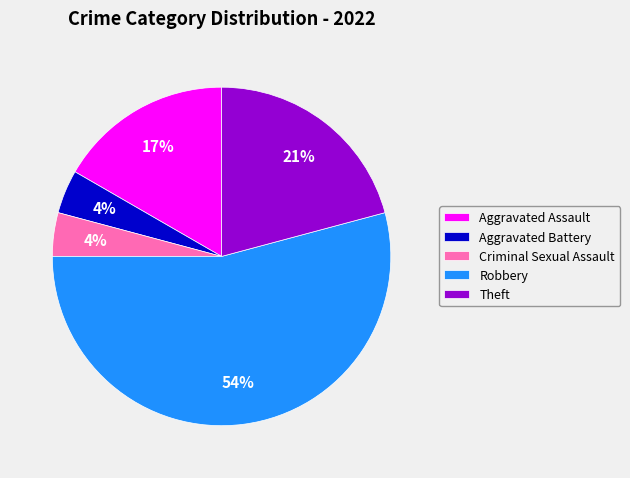

What is the largest slice in the pie chart?

Robbery